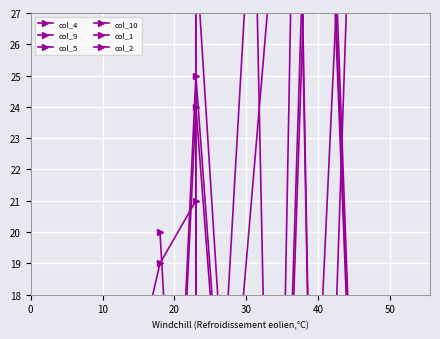

Is the value of col_9 at 12 greater than the value of col_1 at 23?

No